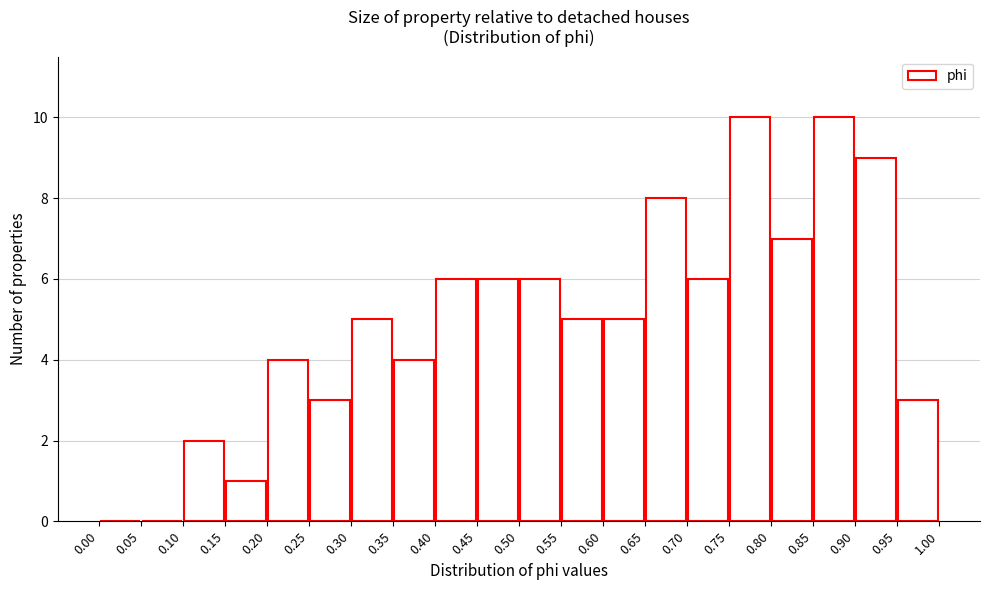

Reading left to right, list every bar in this chart as the range it spans on the x-axis followed by its height. The values are not printed on the chart, so give them approximately, as read against the axis.

0.00 to 0.05: 0
0.05 to 0.10: 0
0.10 to 0.15: 2
0.15 to 0.20: 1
0.20 to 0.25: 4
0.25 to 0.30: 3
0.30 to 0.35: 5
0.35 to 0.40: 4
0.40 to 0.45: 6
0.45 to 0.50: 6
0.50 to 0.55: 6
0.55 to 0.60: 5
0.60 to 0.65: 5
0.65 to 0.70: 8
0.70 to 0.75: 6
0.75 to 0.80: 10
0.80 to 0.85: 7
0.85 to 0.90: 10
0.90 to 0.95: 9
0.95 to 1.00: 3